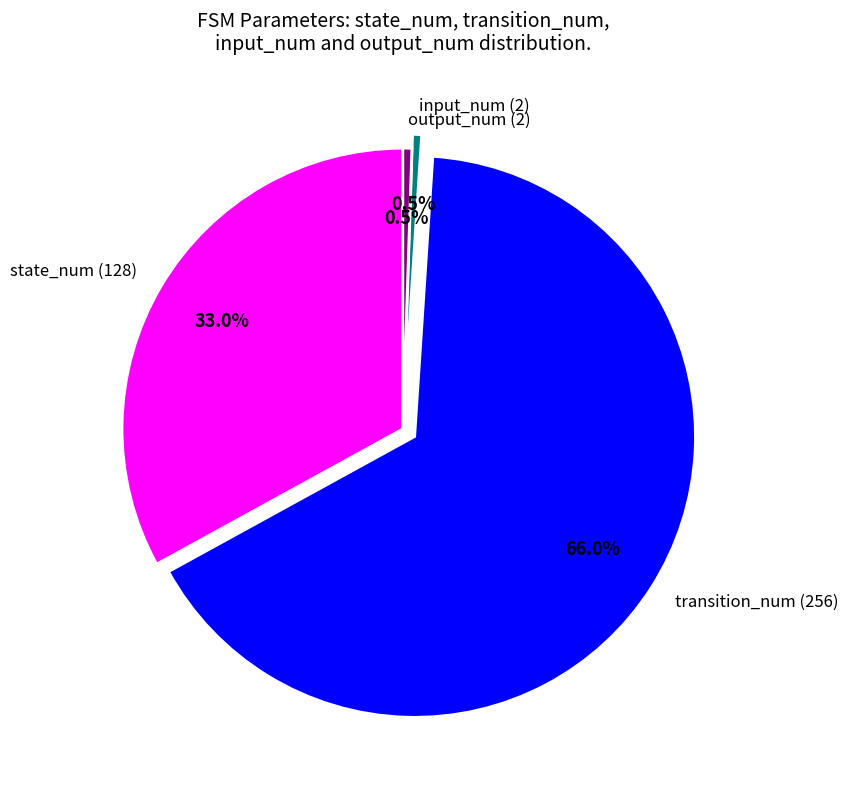

Which has a higher value, state_num (128) or transition_num (256)?

transition_num (256)